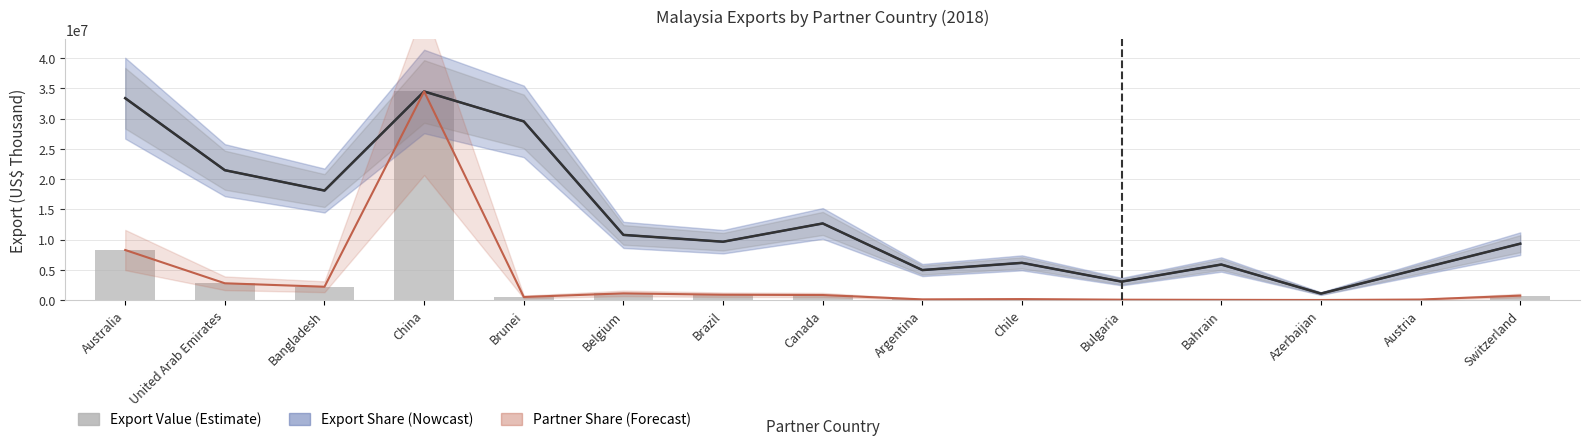

Reading left to right, what are all the values shown in this chart?

No Of exported HS6 digit Products: Australia=33374738.5	United Arab Emirates=21483152.8	Bangladesh=18122841.9	China=34483967.4	Brunei=29541374.1	Belgium=10798669.1	Brazil=9673128.0	Canada=12690883.0	Argentina=4991529.8	Chile=6182319.6	Bulgaria=3083003.7	Bahrain=5905012.4	Azerbaijan=1109228.8	Austria=5236212.6	Switzerland=9346884.3
Export (US$ Thousand): Australia=8311961.5	United Arab Emirates=2813394.6	Bangladesh=2233375.3	China=34483967.4	Brunei=548383.4	Belgium=1151308.3	Brazil=908791.7	Canada=879773.2	Argentina=142071.6	Chile=201115.5	Bulgaria=100720.6	Bahrain=68987.8	Azerbaijan=56922.7	Austria=125497.1	Switzerland=775235.4